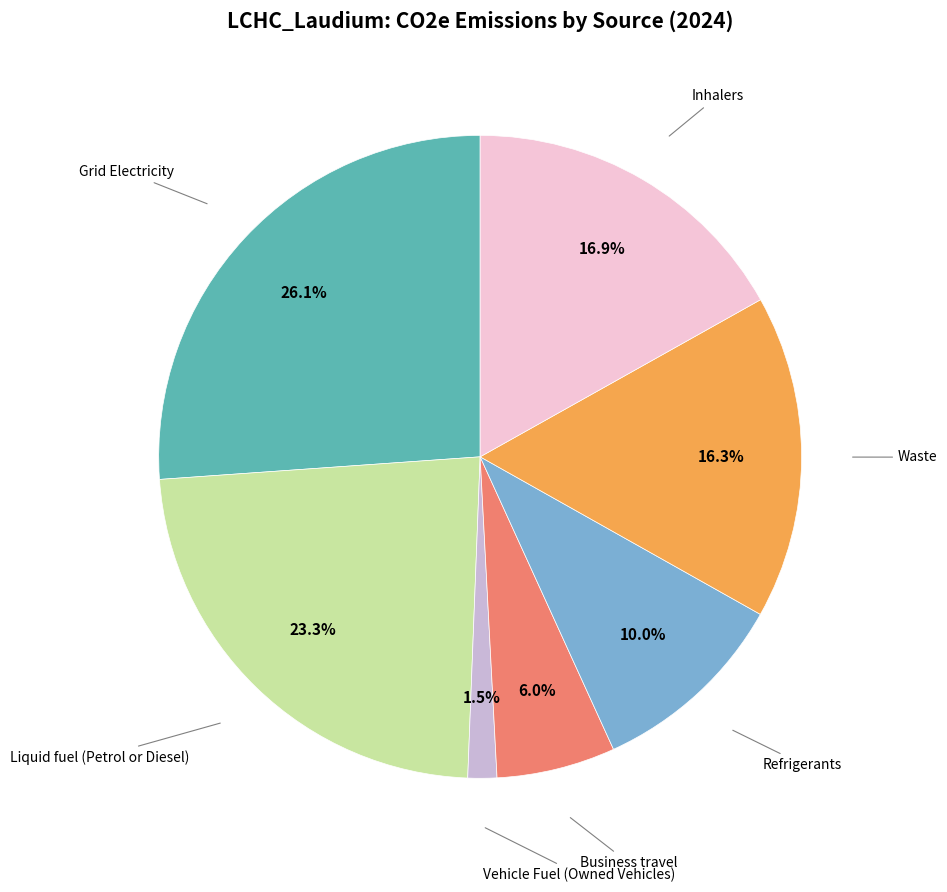

Does any single category account for the majority?

No